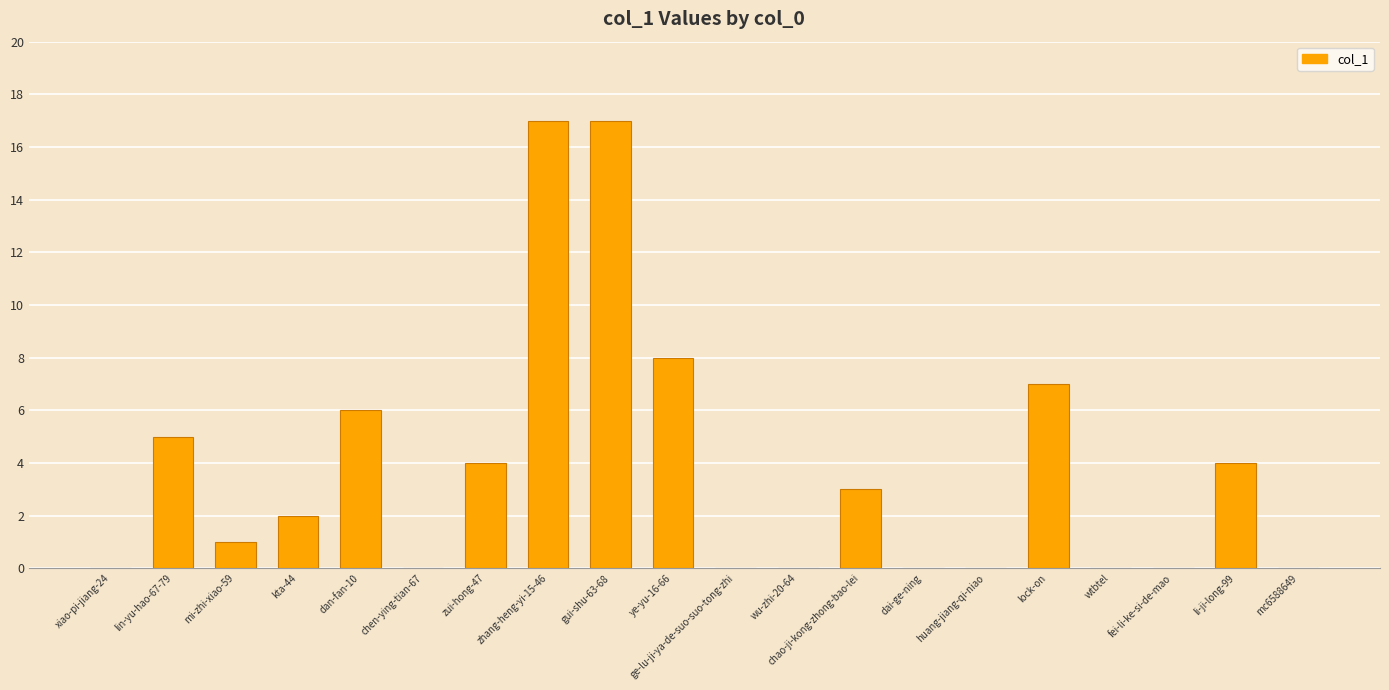

Are the bars horizontal?

No